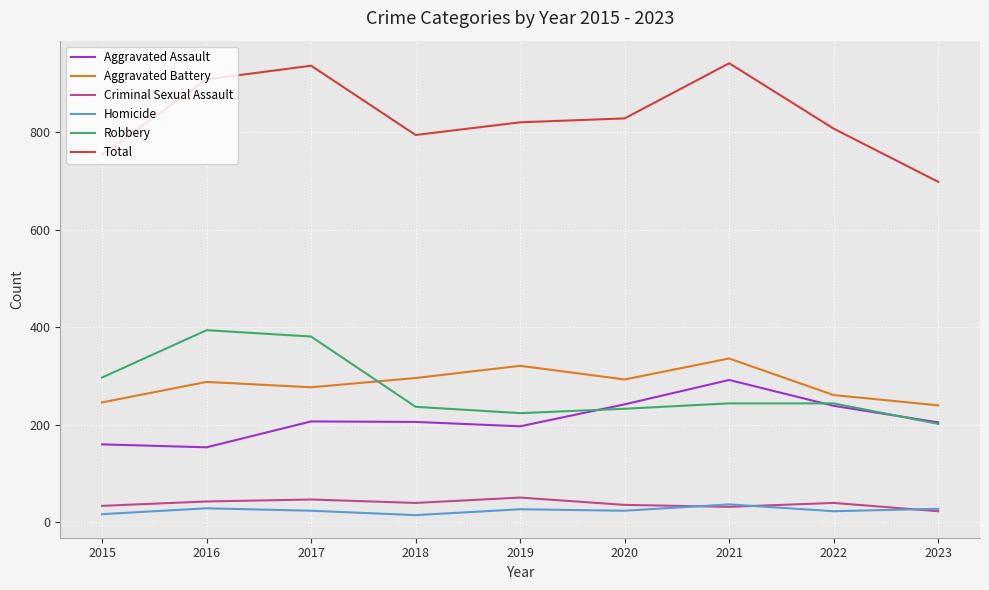

What is the greatest value displayed?

941